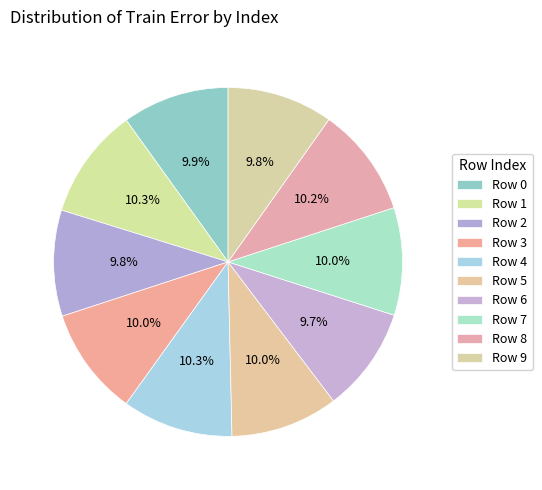

Count the number of slices in the pie.

10